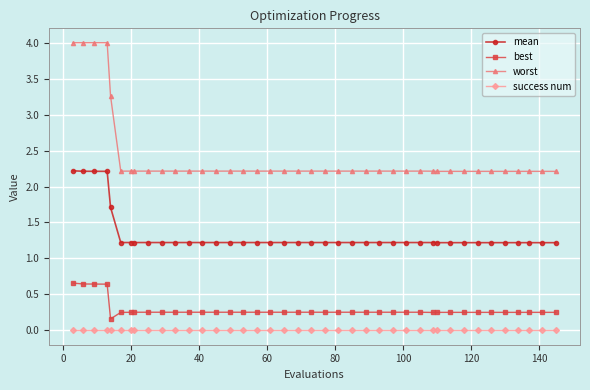

How many worst values are between 2 and 3?

35